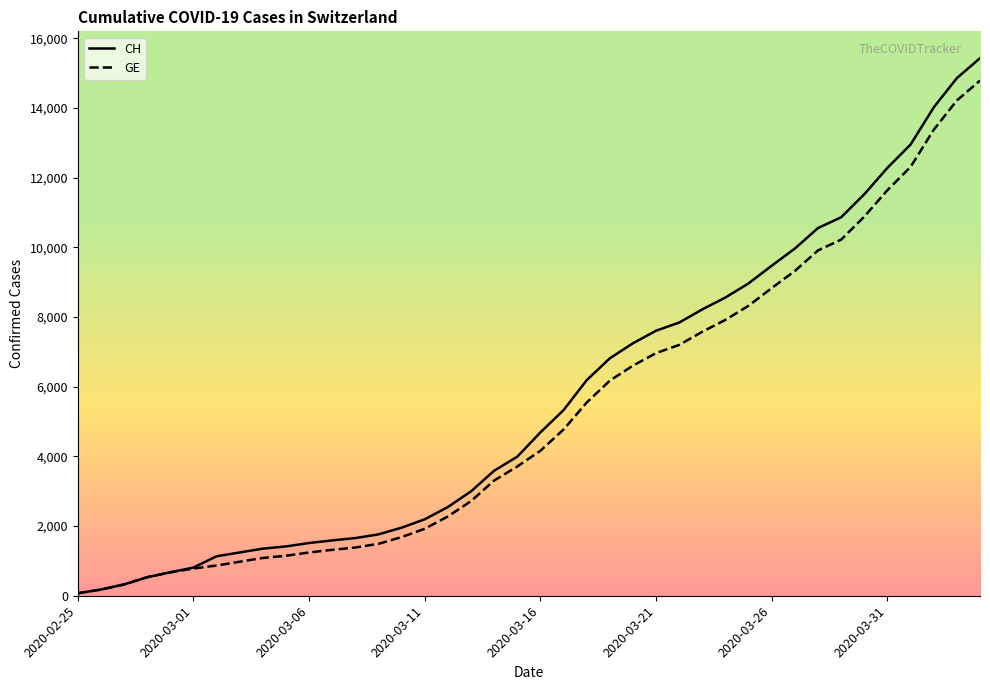

At which label is CH closest to 7752?

2020-03-22